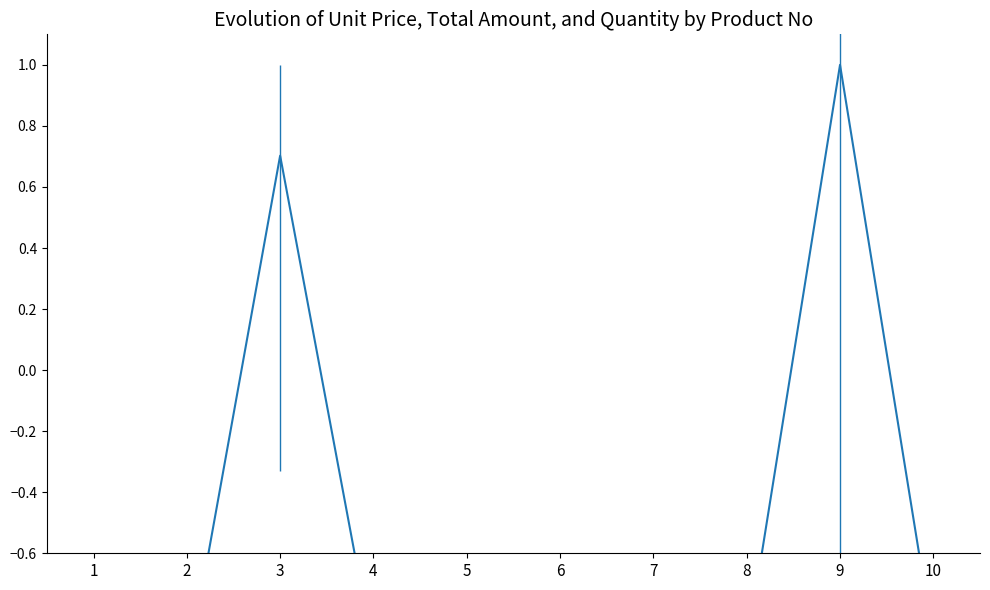

What are all the series names shown in the legend?

Unit Price, Total Amount, Quantity